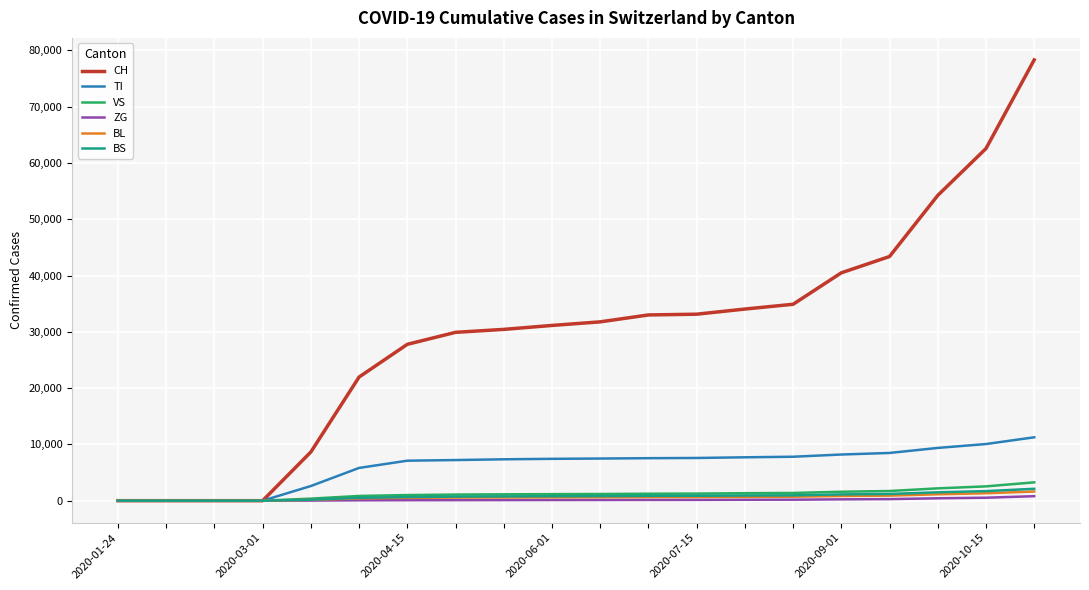

Which series has the widest spread of values?

CH